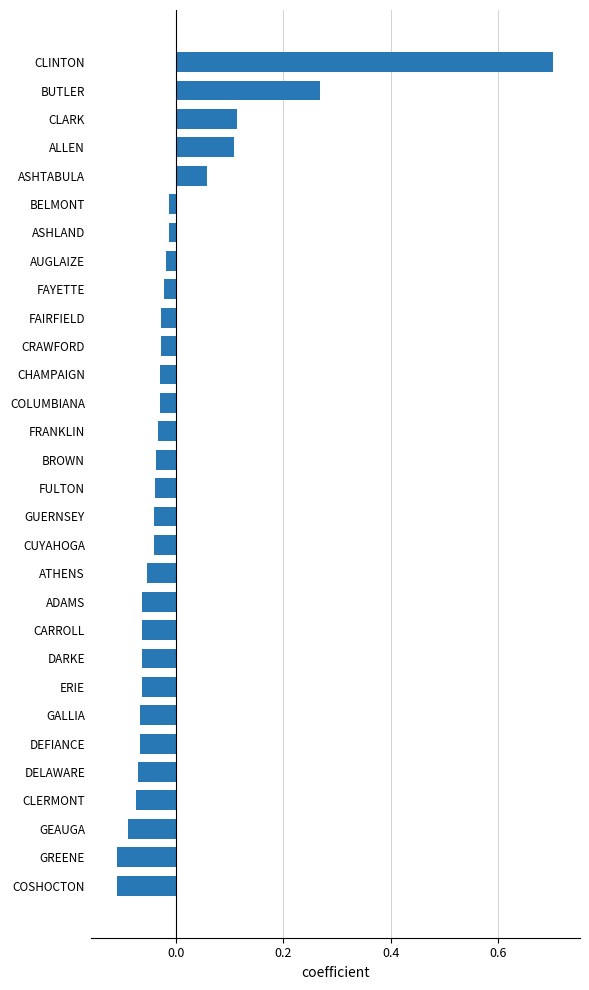

What is the change in value from GEAUGA to CLINTON?

+0.8